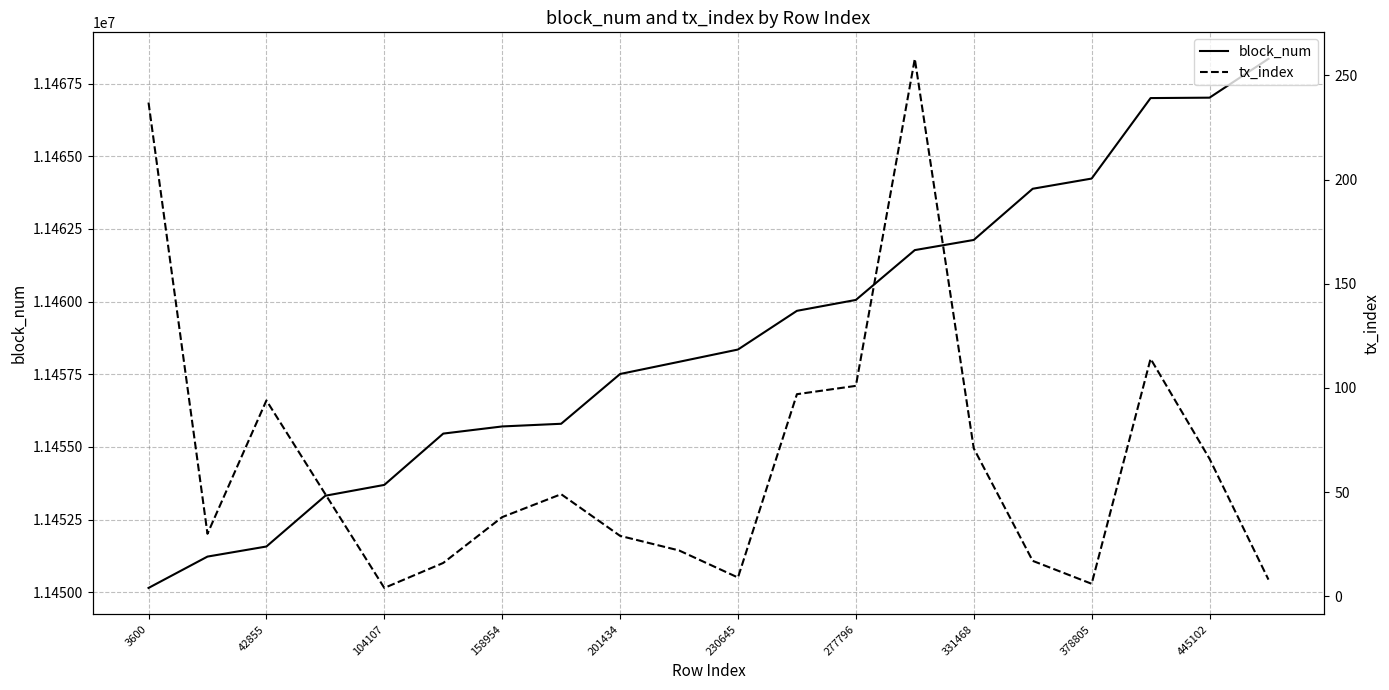

The value of block_num at 230645 is 20317393. True or false?

False